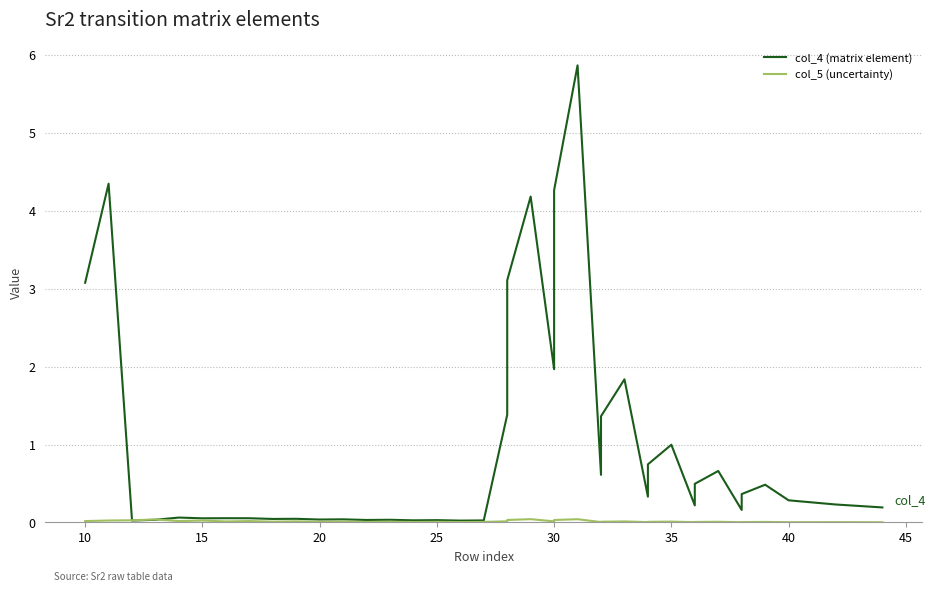

How many times do col_5 (uncertainty) and col_4 (matrix element) cross each other?

2